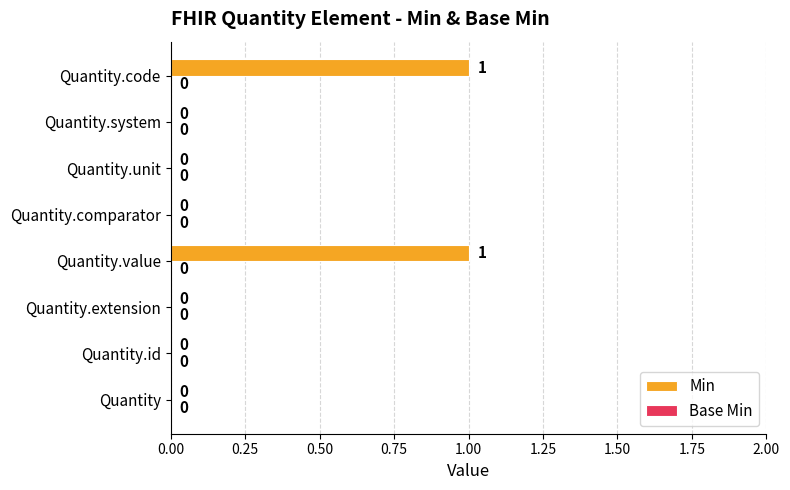

What is the change in value from Quantity.id to Quantity.code?

+1